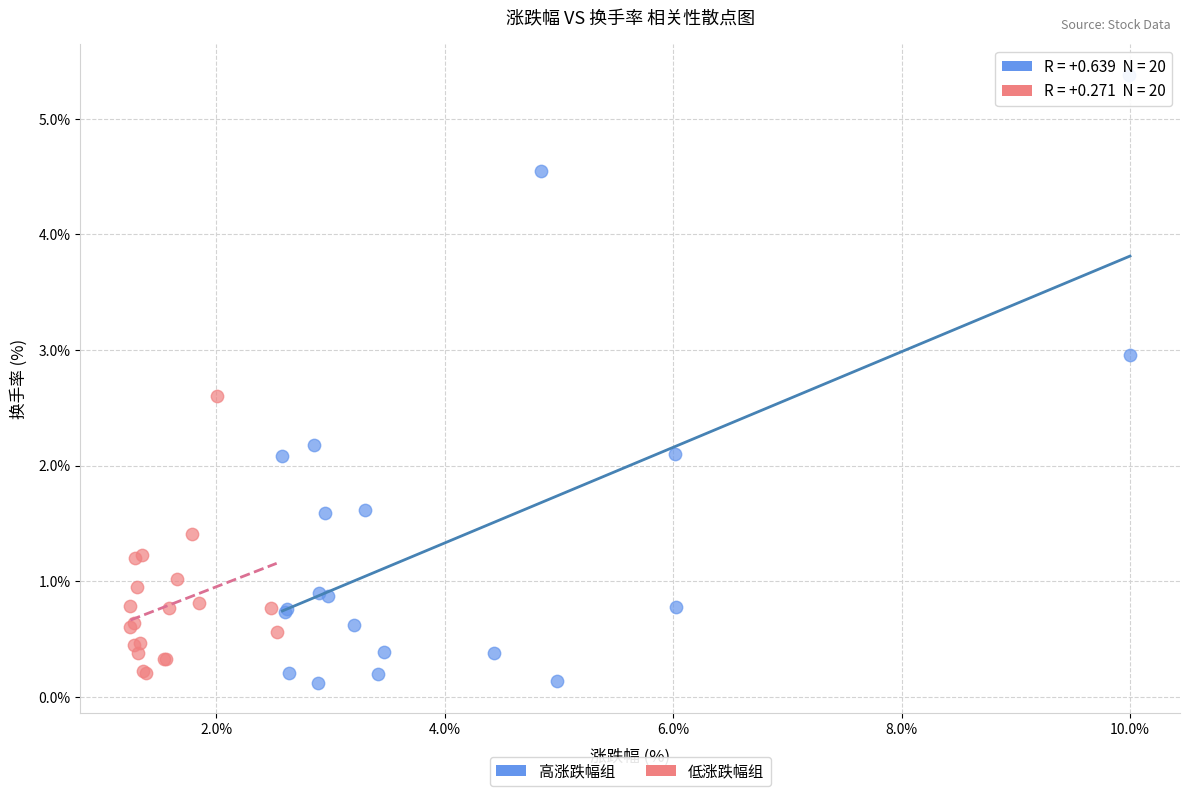

Which series has the largest Y range (max minus min)?

高涨跌幅组